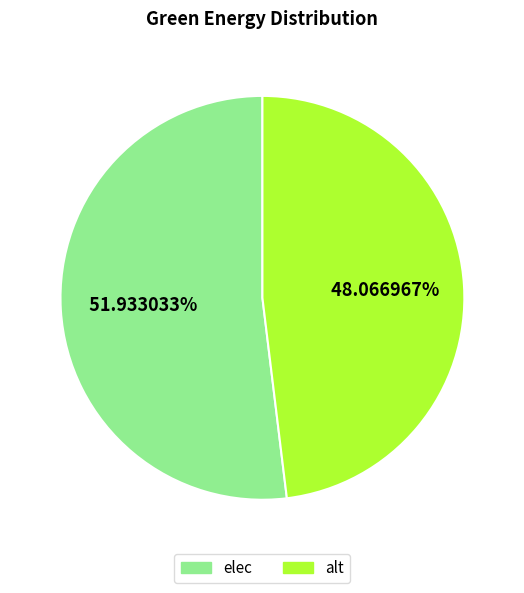

Does any single category account for the majority?

Yes